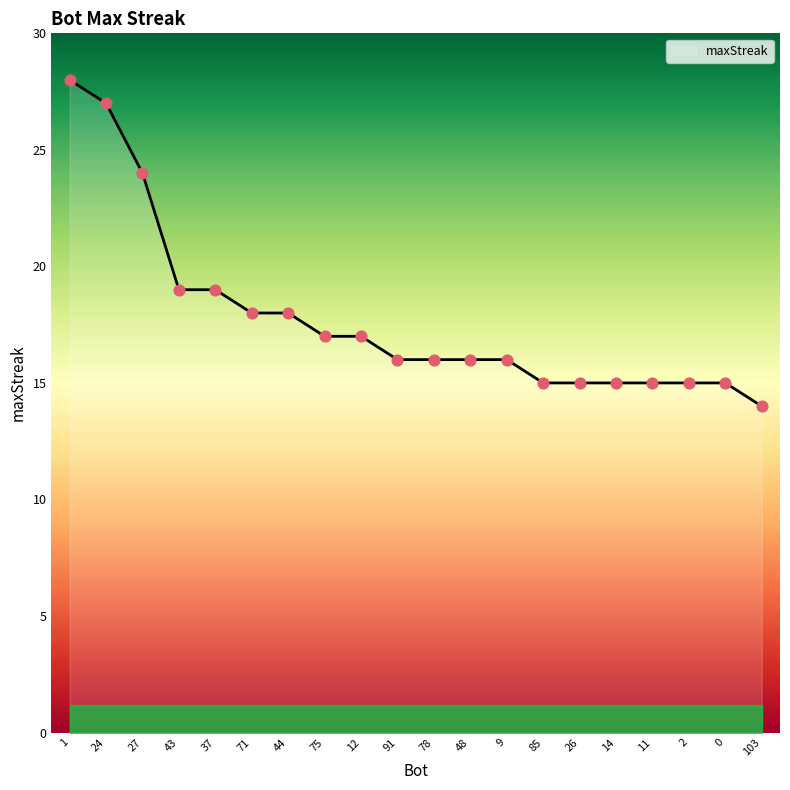

Between 1 and 0, which is larger?

1